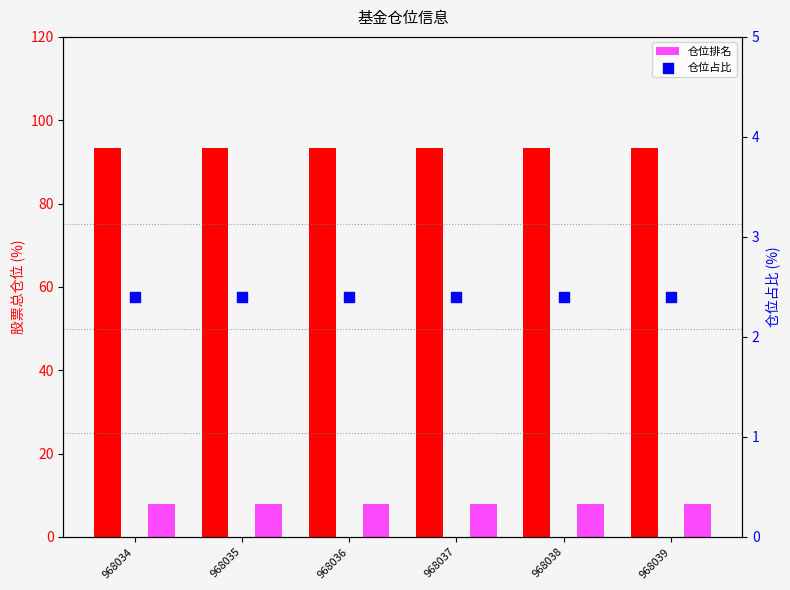

Which series has the largest Y range (max minus min)?

股票总仓位